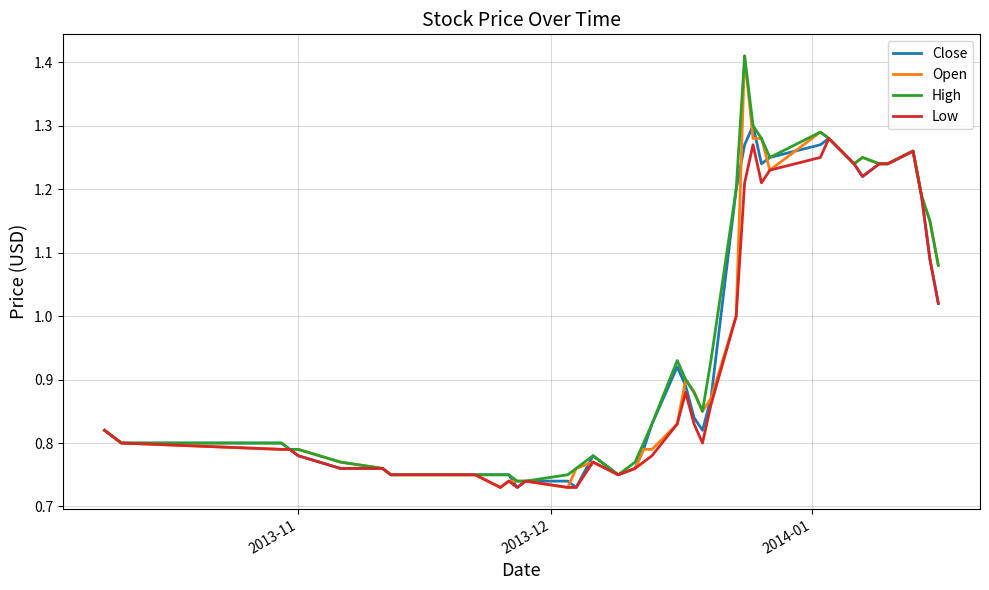

What is the difference between the maximum and minimum values in the High series?

0.7